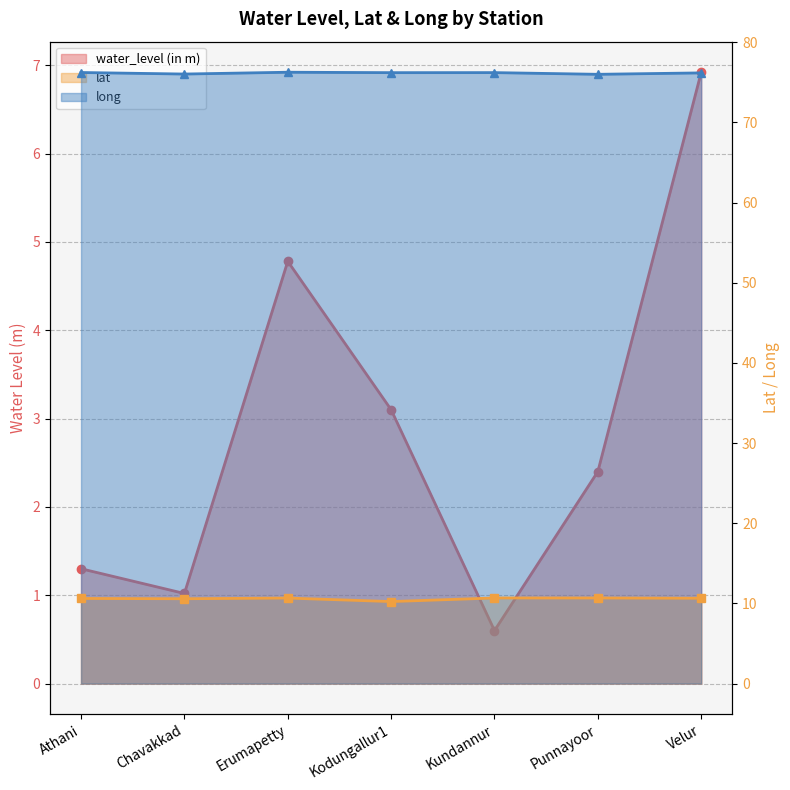

What is the value of the lat point at the 5th from the left?

10.7